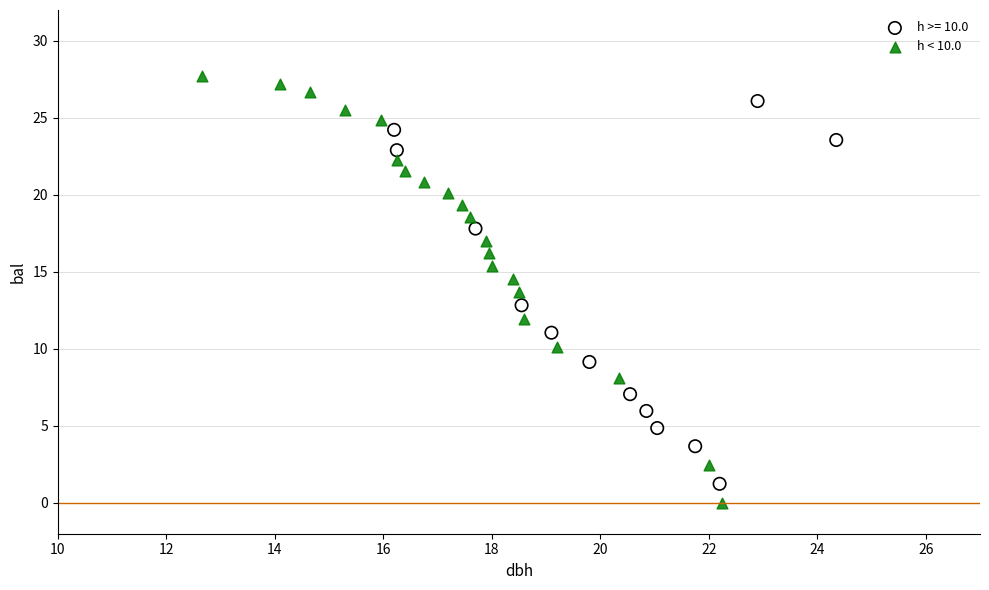

Which series has the largest Y range (max minus min)?

h < 10.0